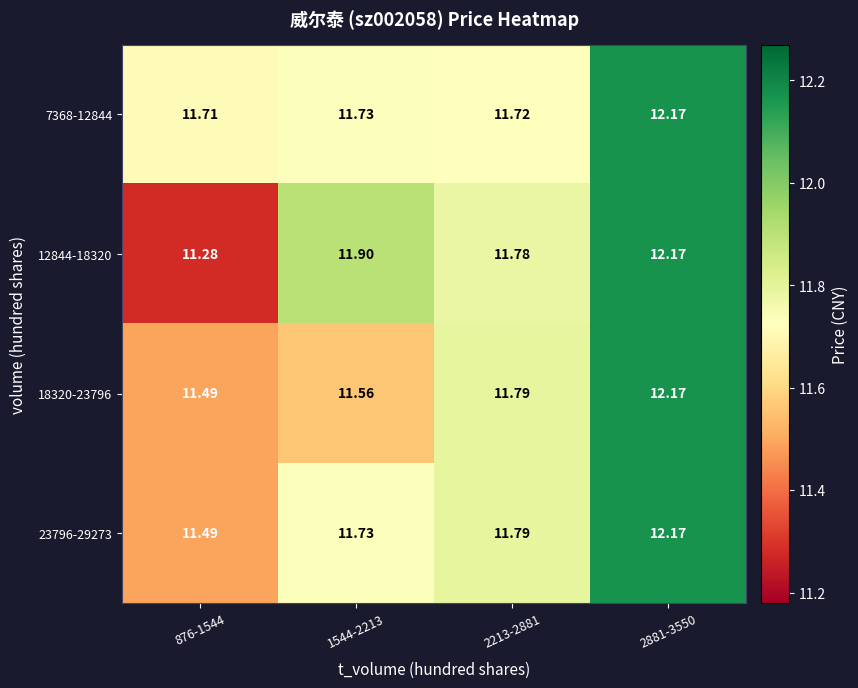

Is the value of 18320-23796 at 2881-3550 greater than the value of 12844-18320 at 876-1544?

Yes